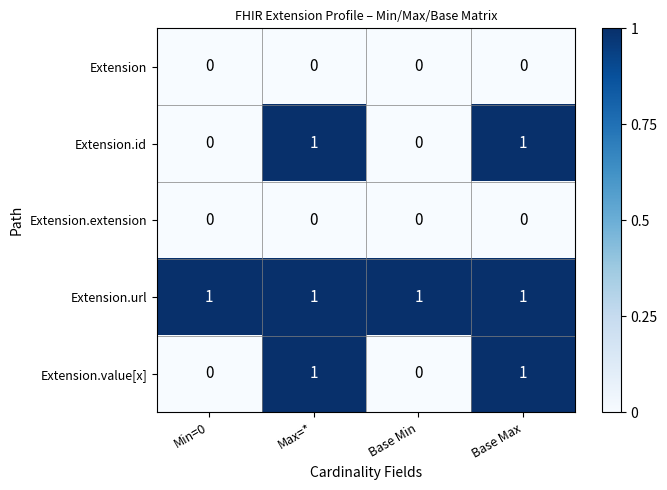

Reading left to right, list all the values displayed in this chart.

Extension: Min=0=0	Max=*=0	Base Min=0	Base Max=0
Extension.id: Min=0=0	Max=*=1	Base Min=0	Base Max=1
Extension.extension: Min=0=0	Max=*=0	Base Min=0	Base Max=0
Extension.url: Min=0=1	Max=*=1	Base Min=1	Base Max=1
Extension.value[x]: Min=0=0	Max=*=1	Base Min=0	Base Max=1